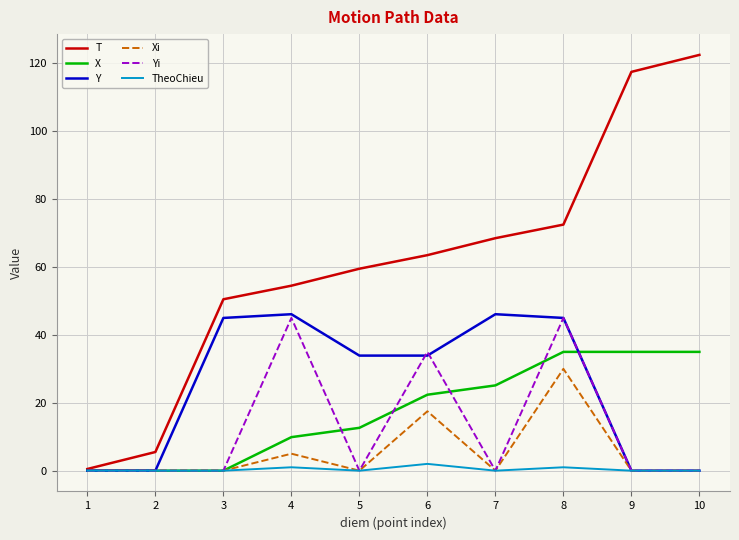

Where is the first local maximum for Y?

4